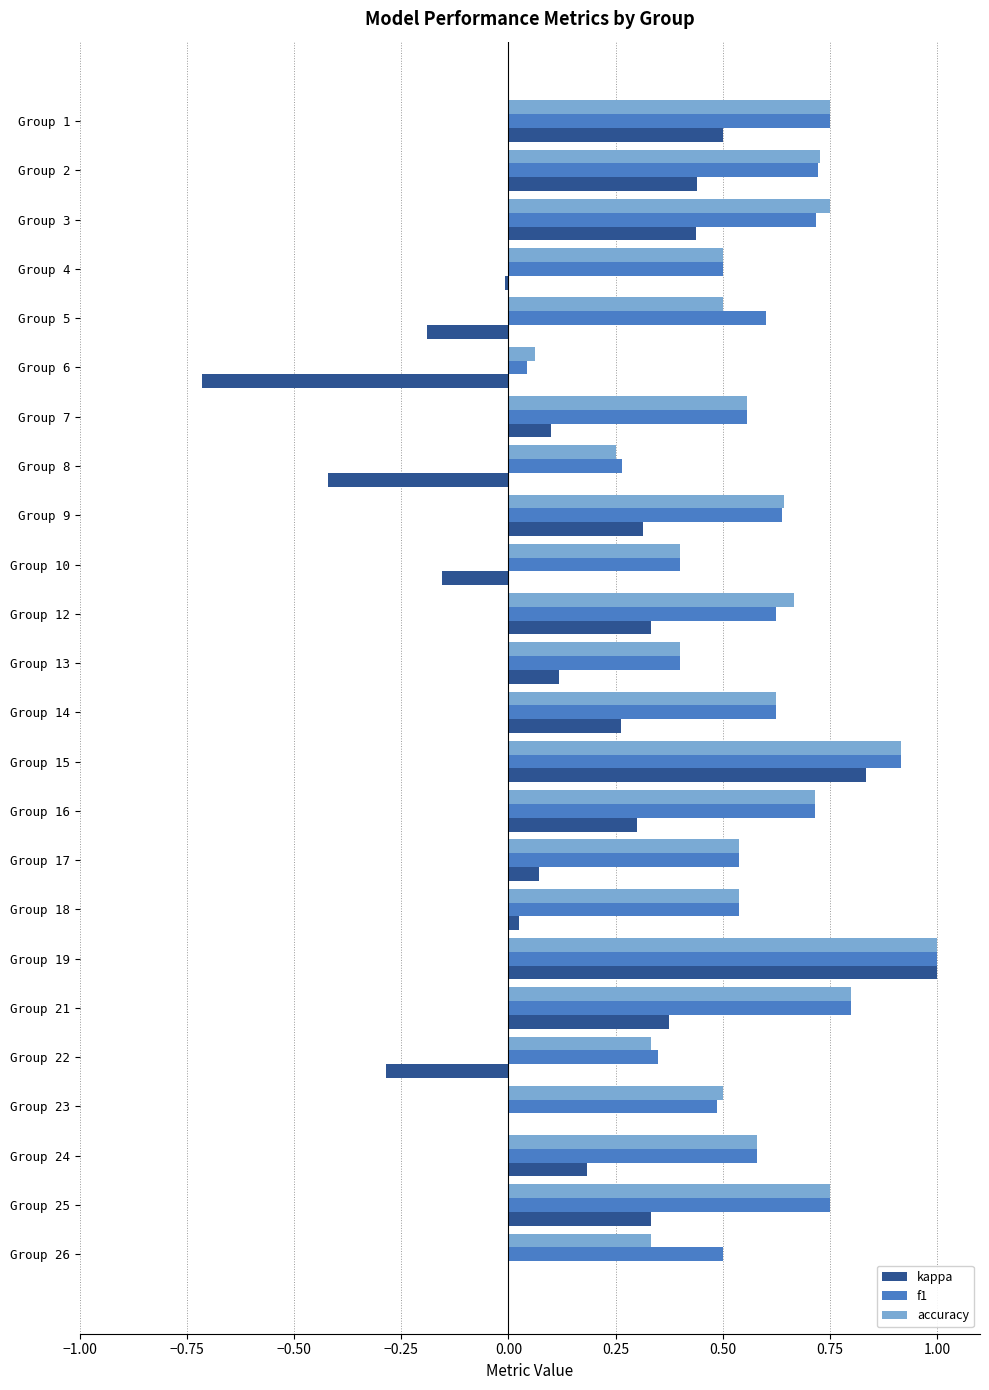

What is the total value across all series at Group 21?

2.0